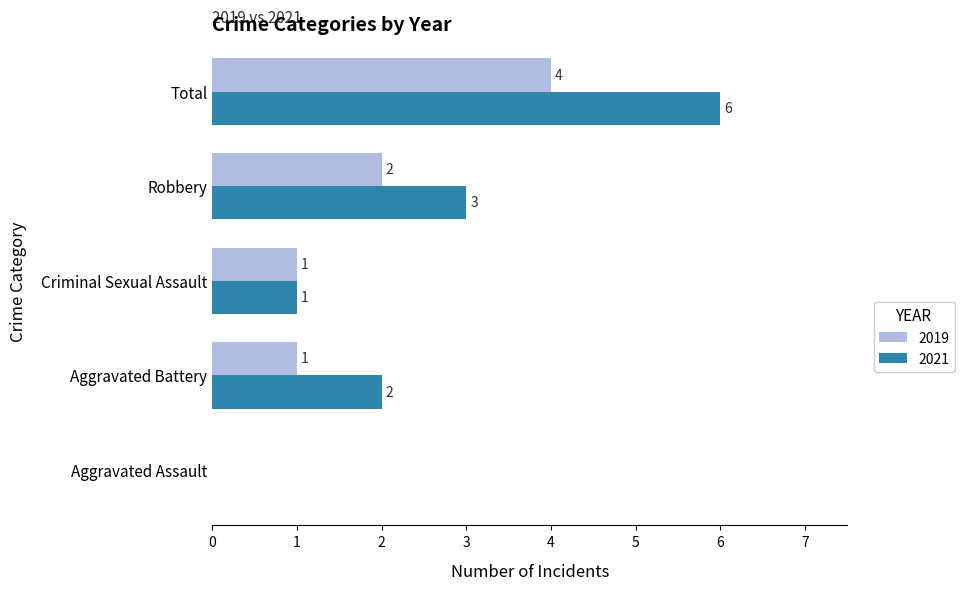

What is the highest value of the 2019 series?

4